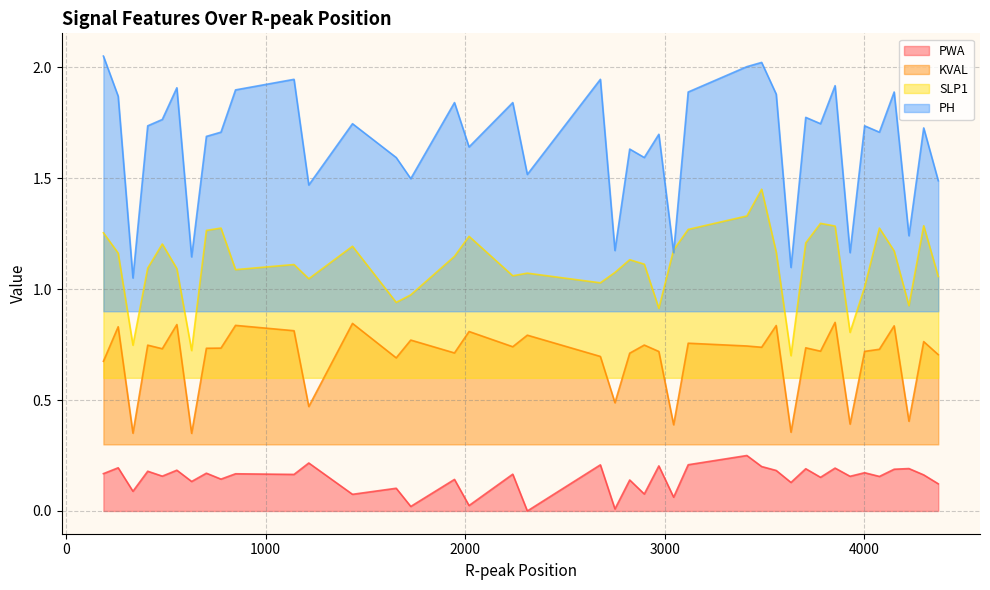

Which has a higher value, 1216 or 2897?

1216